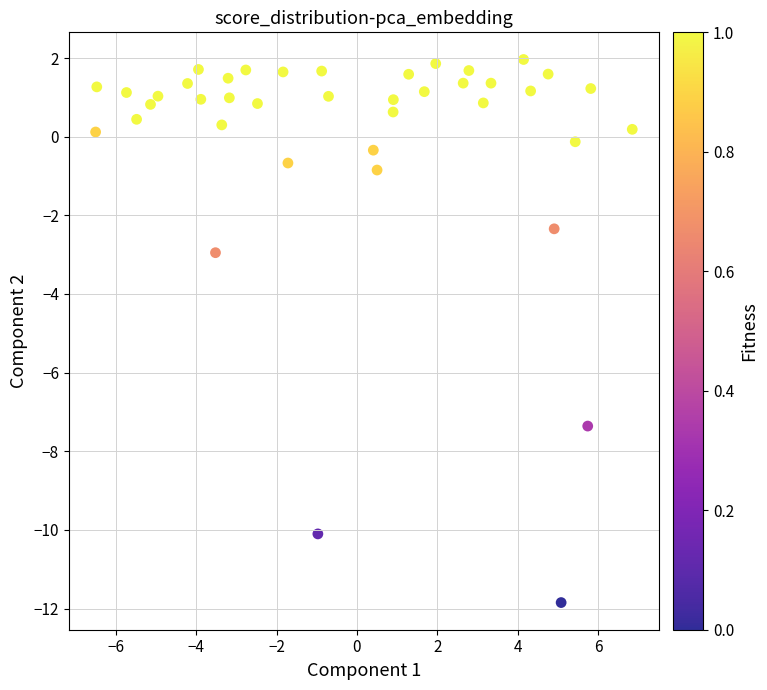

What Y value in the scatter plot is closest to -4?

-3.0